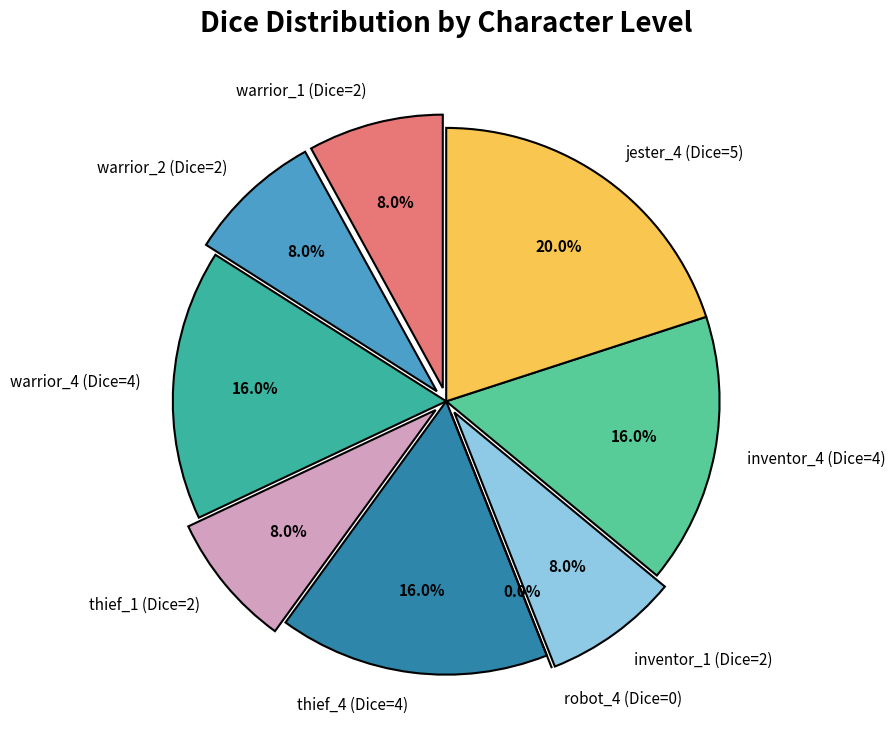

To the nearest percent, what portion does diceydungeons_thief_1 represent?

8%